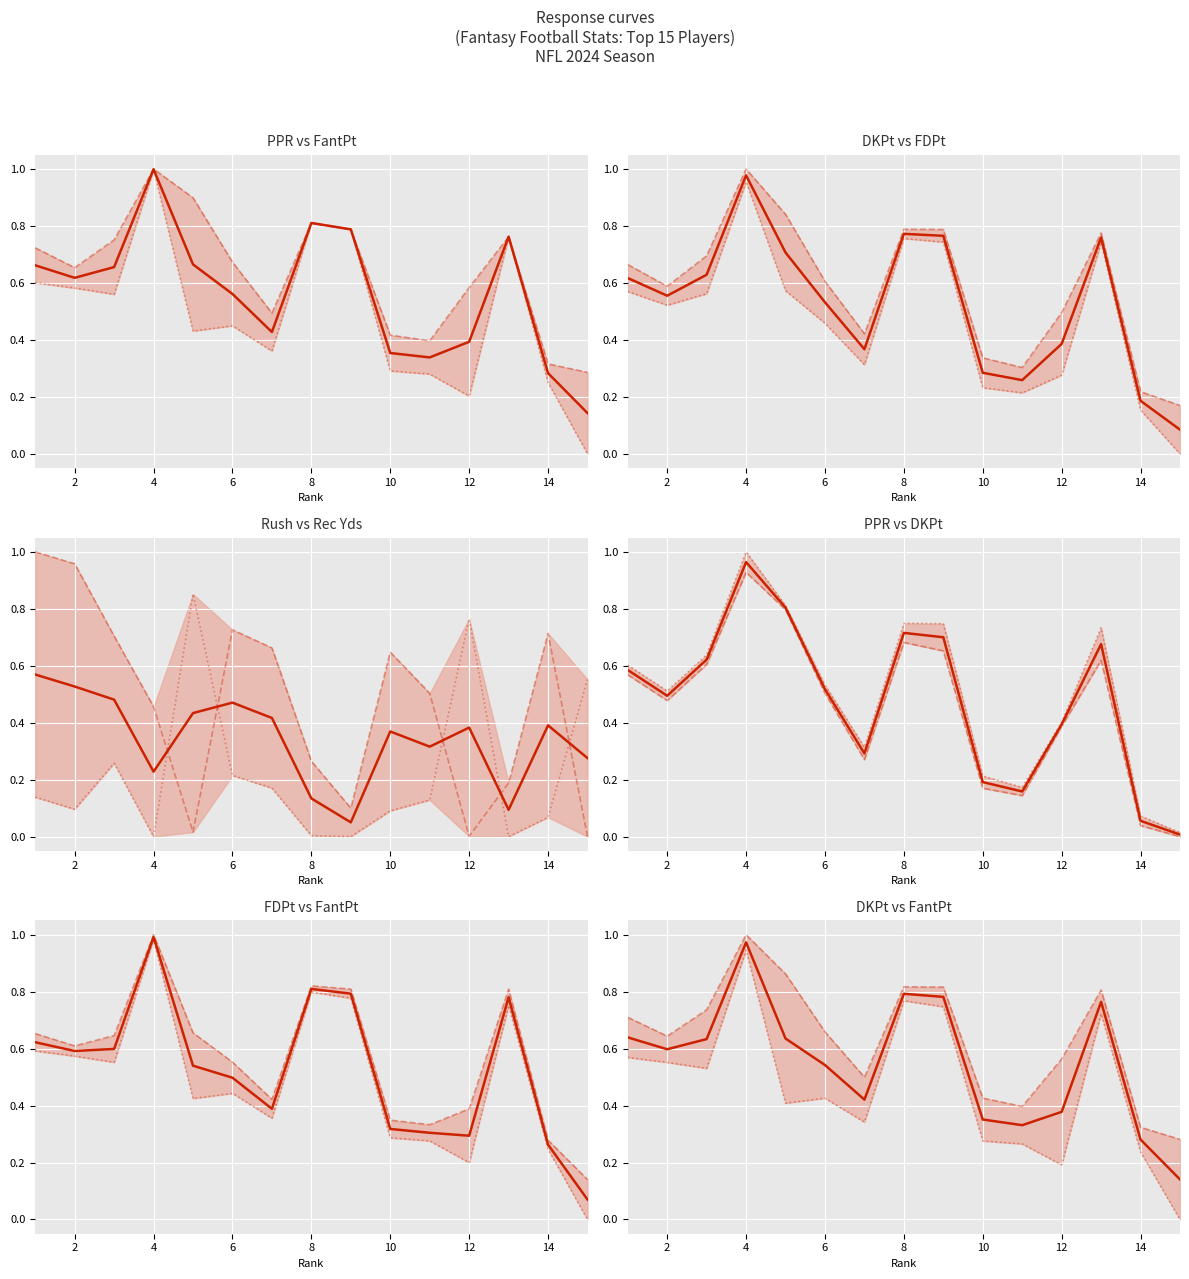

Rank the series at 9 from lowest to highest value.

Rec Yds, Rush Yds, FDPt, DKPt, PPR, FantPt